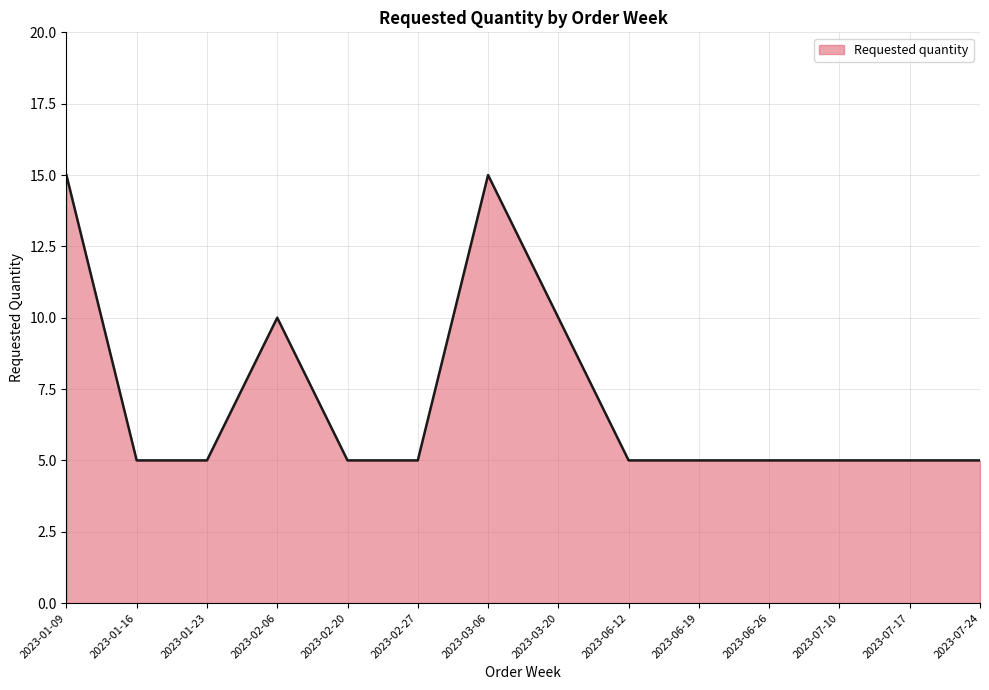

Reading left to right, transcribe all the data shown in this chart.

2023-01-09=15	2023-01-16=5	2023-01-23=5	2023-02-06=10	2023-02-20=5	2023-02-27=5	2023-03-06=15	2023-03-20=10	2023-06-12=5	2023-06-19=5	2023-06-26=5	2023-07-10=5	2023-07-17=5	2023-07-24=5